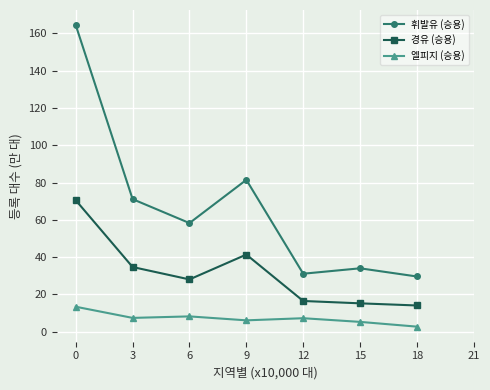

The 휘발유 (승용) series shows 31.1 at 12. True or false?

True